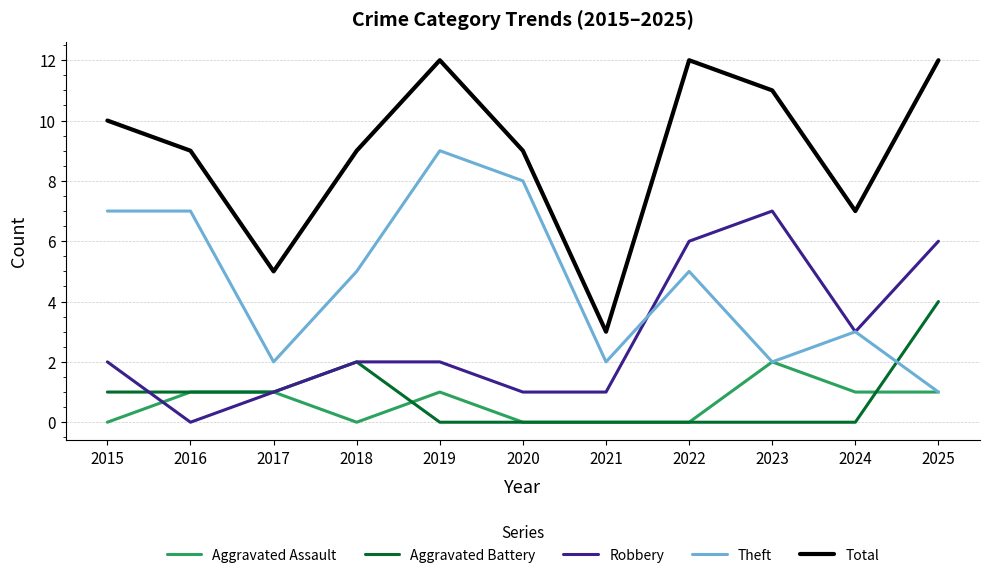

What is the spread (max minus min) of values at 2025?

11